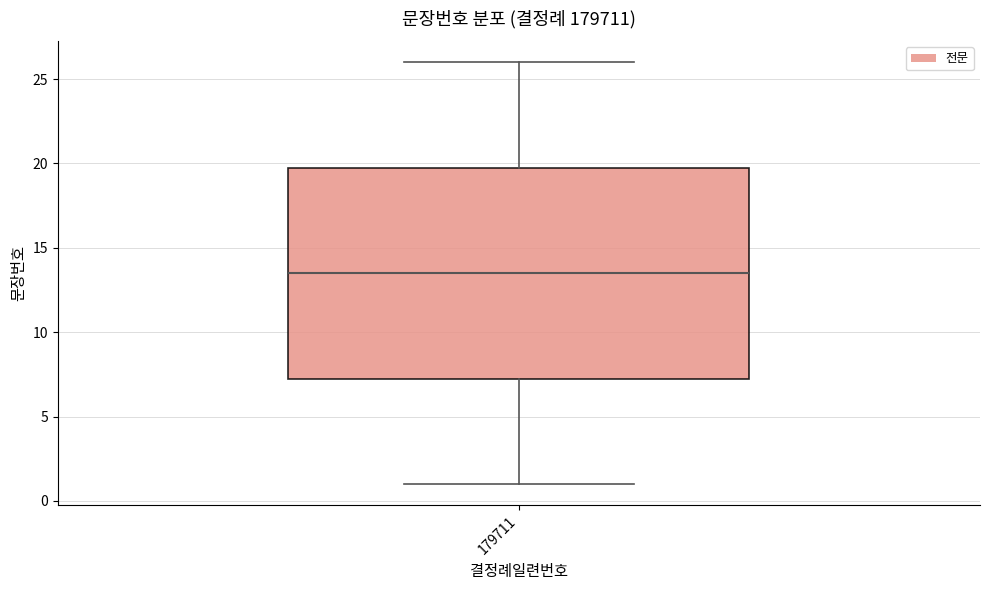

Where does the median line of the box at x = 179711 sit on the y-axis? The values are not printed on the chart, so give them approximately, as read against the axis.

13.5